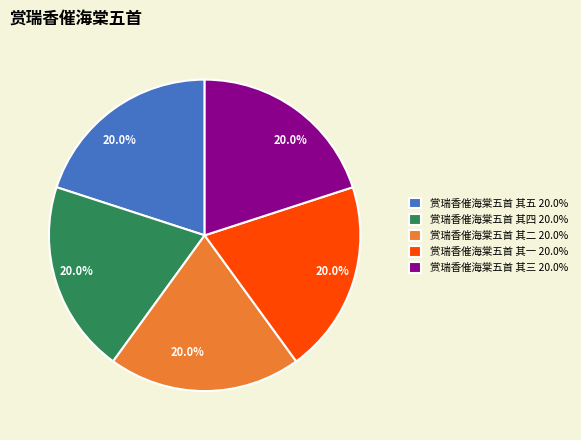

Approximately how many times larger is the value at 赏瑞香催海棠五首 其五 20.0% compared to 赏瑞香催海棠五首 其一 20.0%?

1.0